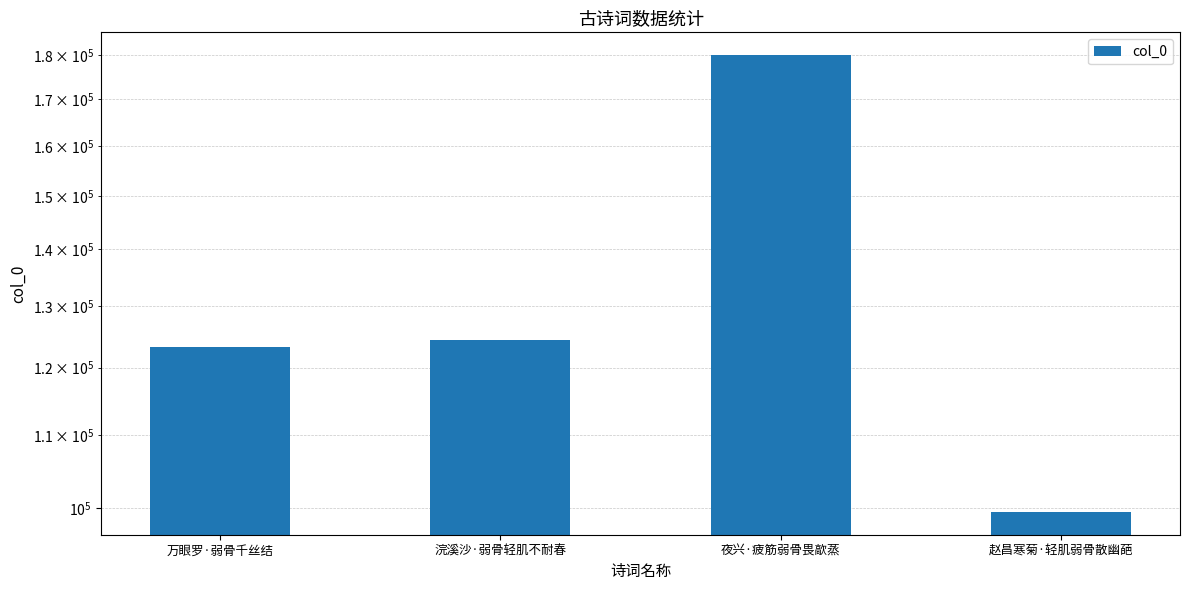

The value at 夜兴·疲筋弱骨畏歊蒸 is 180028. True or false?

True